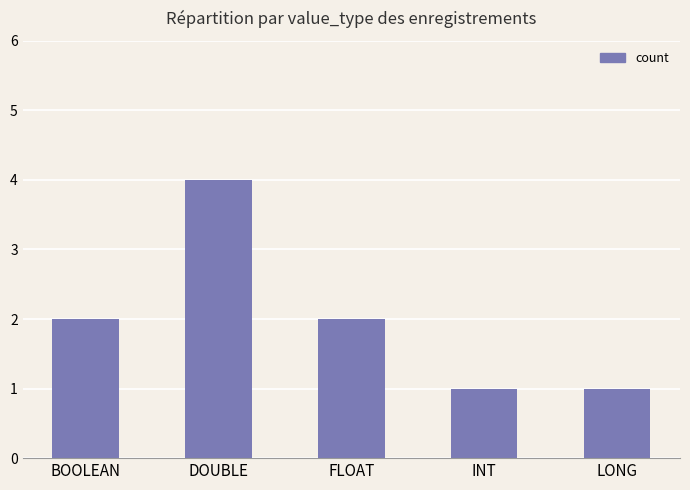

Which category has the highest value across all series?

DOUBLE